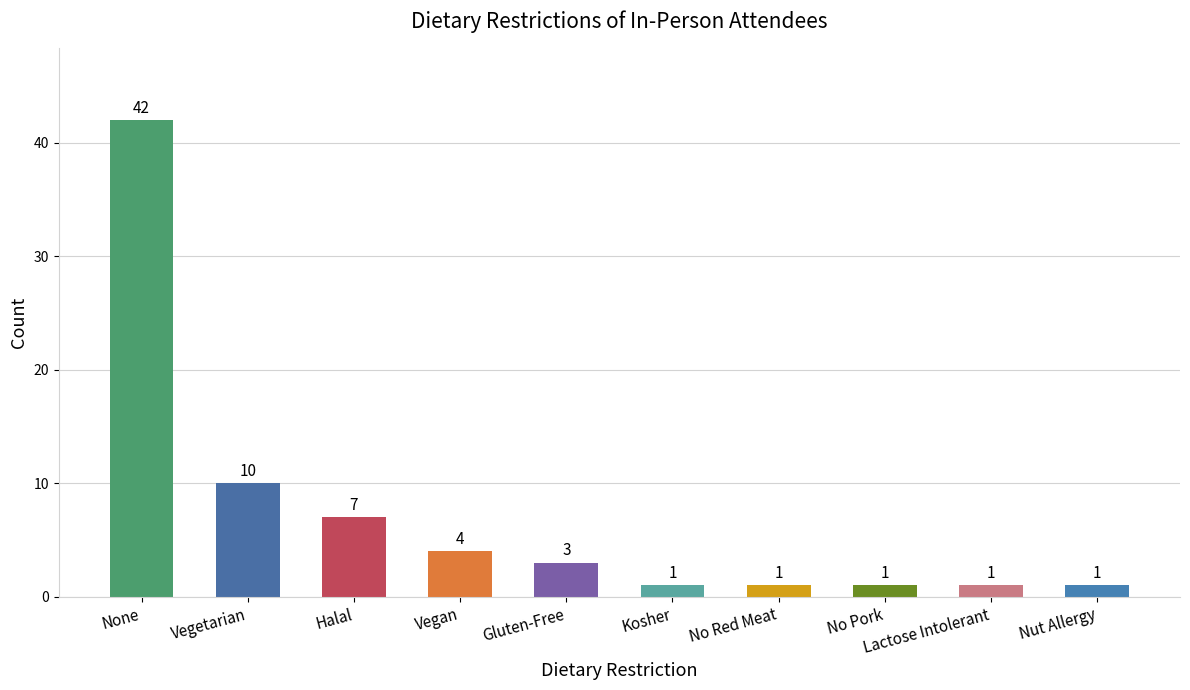

How many values are below 3?

5